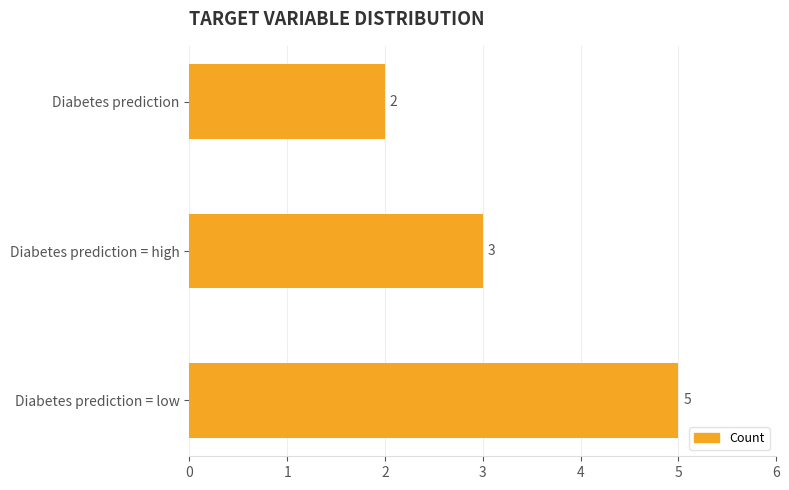

What is the average value?

3